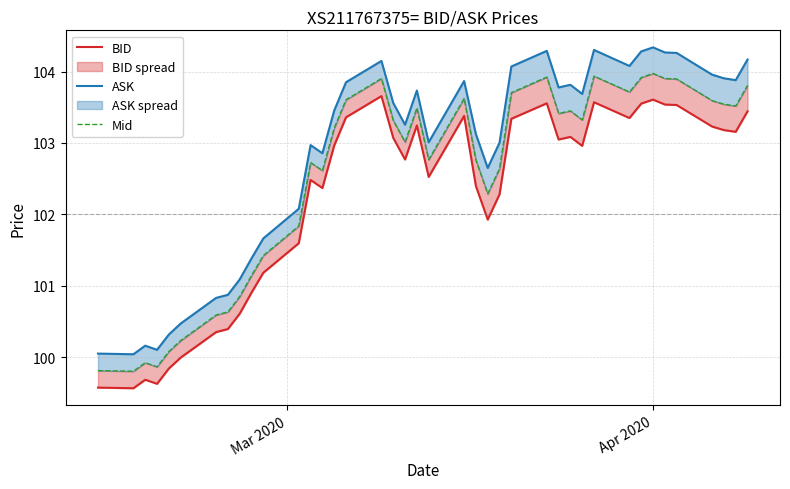

What is the sum of all Mid values?

4101.8